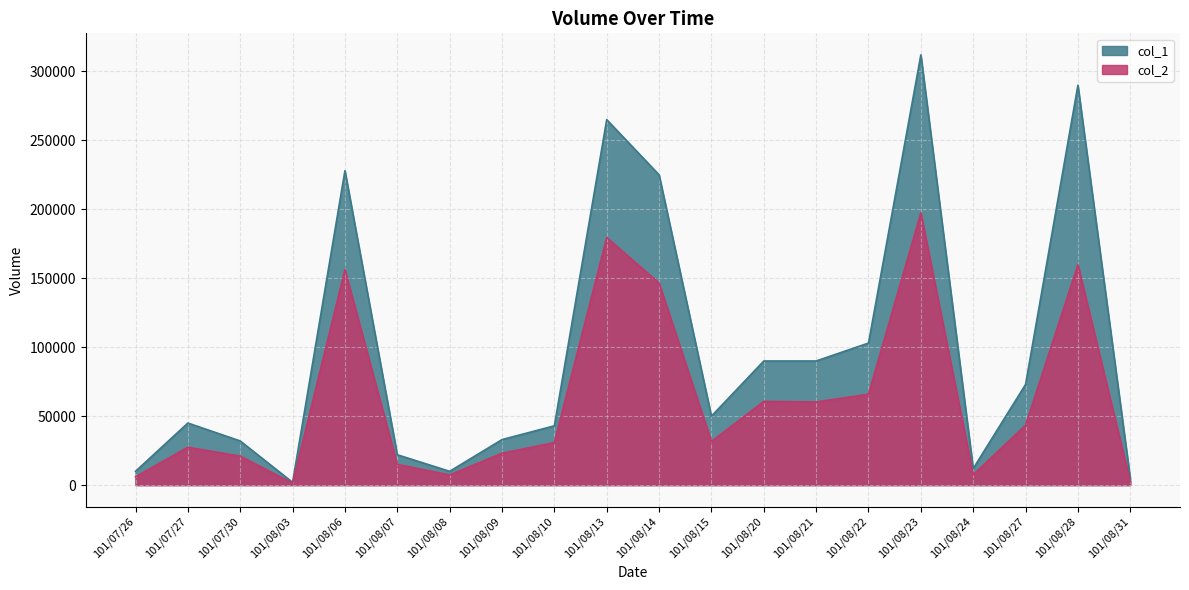

The value of col_1 at 101/08/03 is 2000. True or false?

True